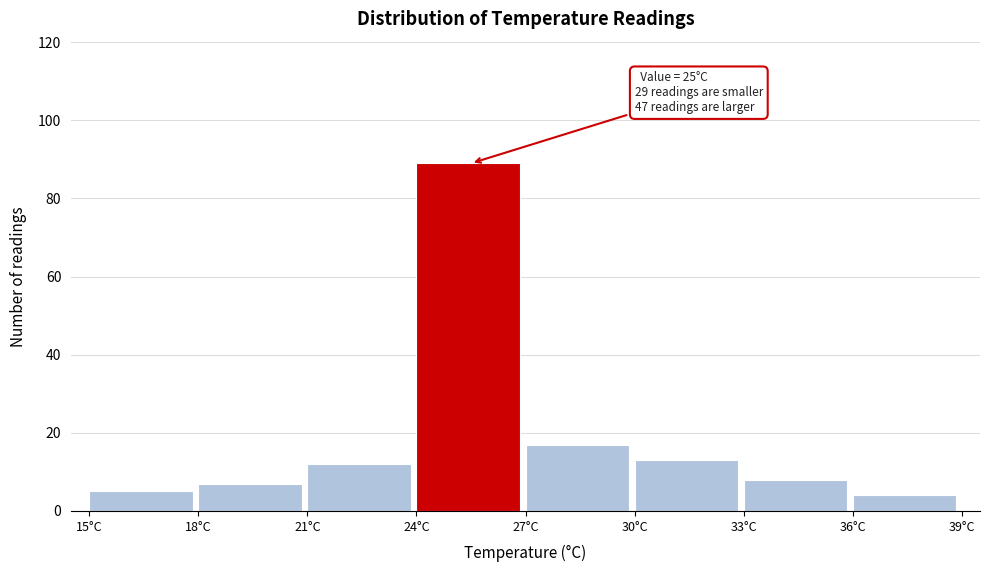

Over which range of the x-axis is the bar tallest?

24 to 27